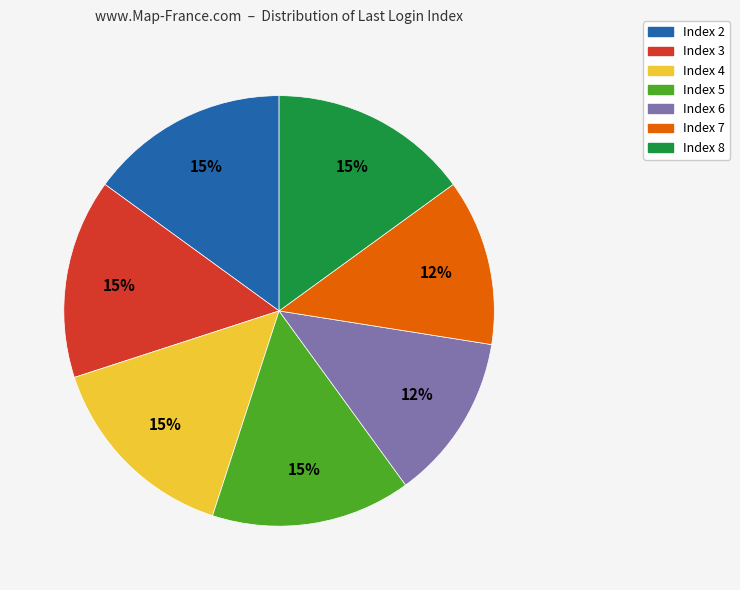

Does any single category account for the majority?

No